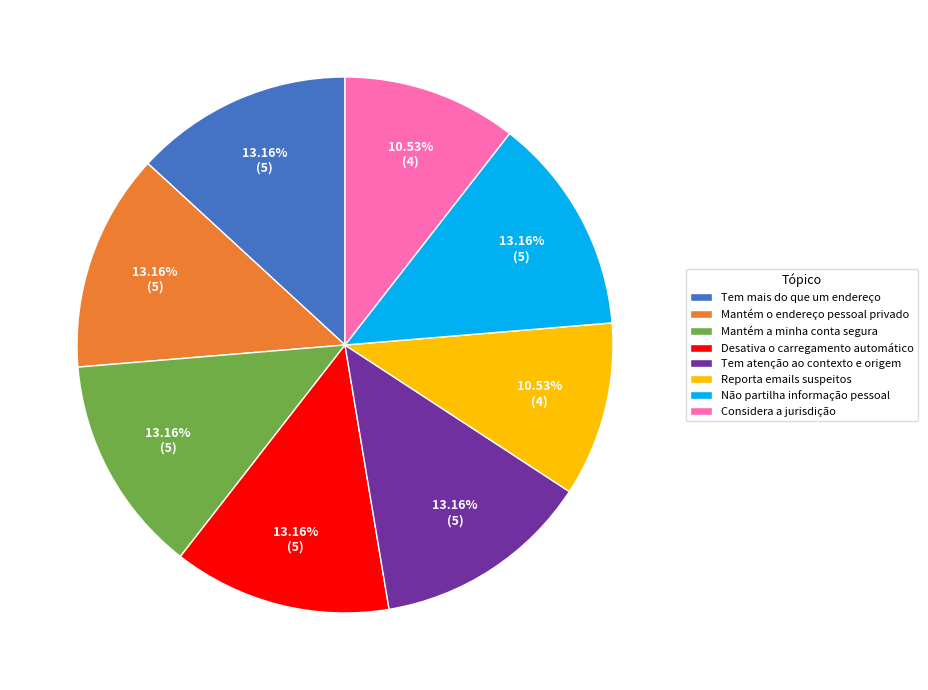

Does Mantém a minha conta segura represent more than half of the total?

No